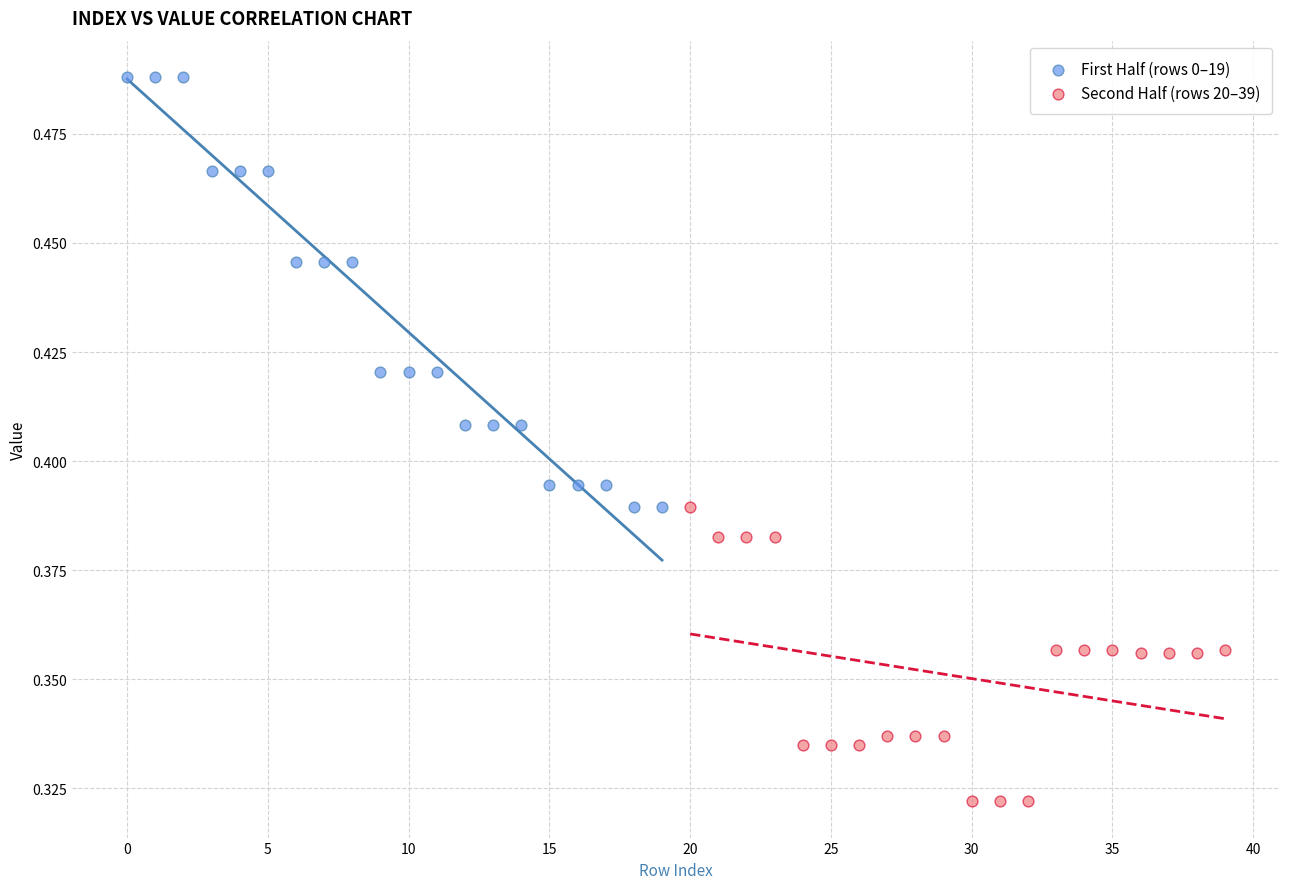

Which series reaches the maximum Y coordinate?

First Half (rows 0–19)